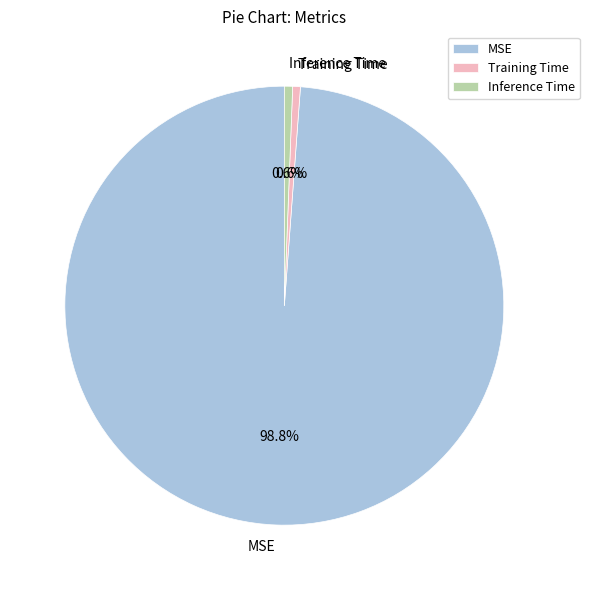

Count the number of slices in the pie.

3